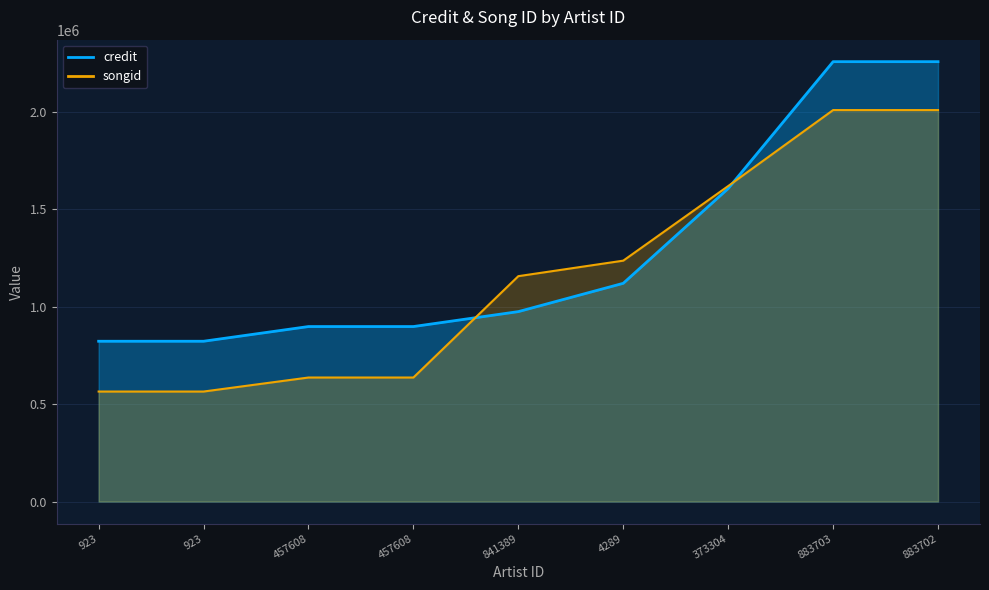

Count the number of categories in the chart.

9